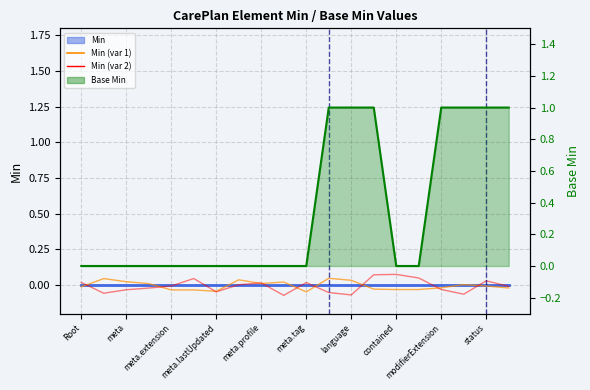

Is the value of Min (var 1) at meta.tag greater than the value of Min line at 16?

No